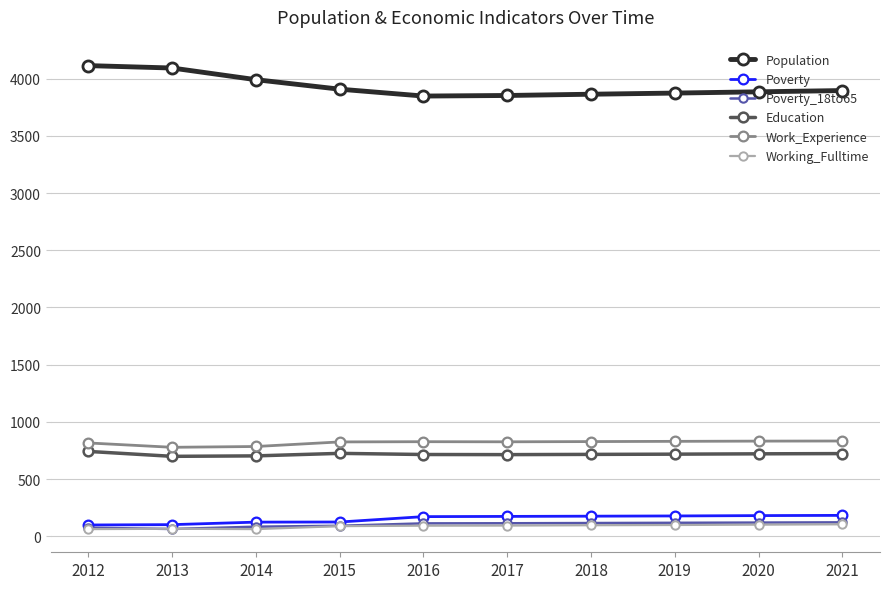

True or false: Poverty_18to65 has a value of 114 at 2017.

True